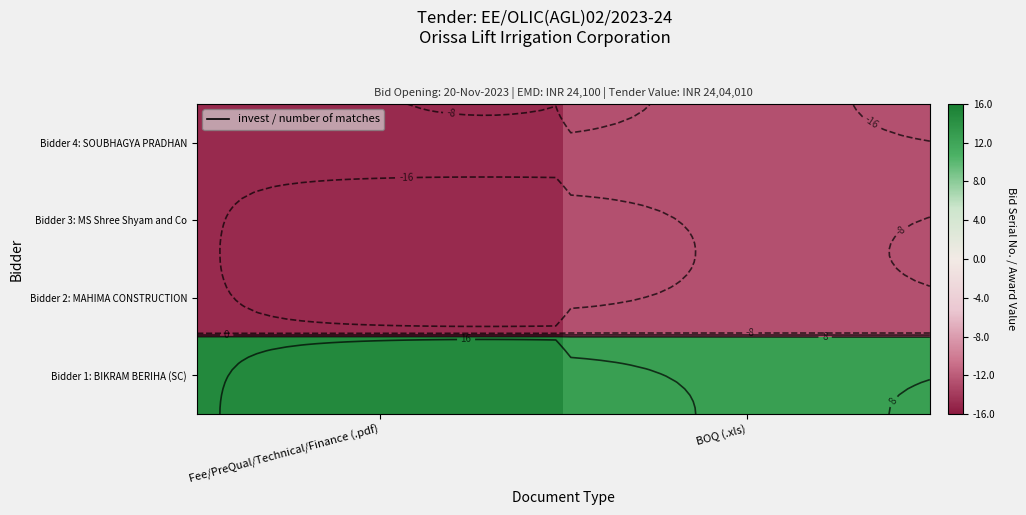

Where is Bidder 2: MAHIMA CONSTRUCTION nearest to the value -13?

BOQ (.xls)